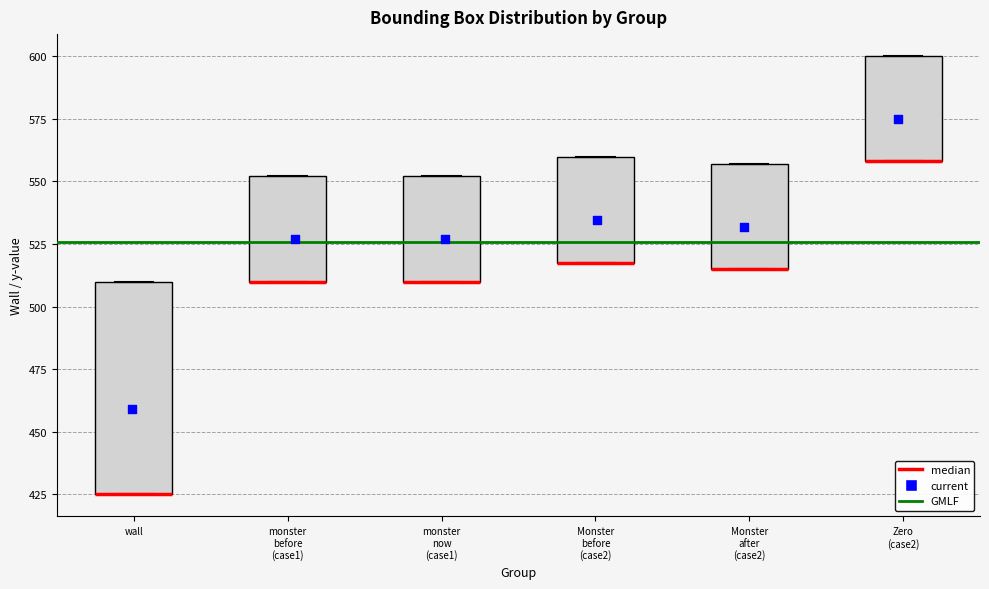

Reading left to right, transcribe this box plot: for each box, give where its median line is, the range the box spans, and where its two whiskers end, as read against the y-axis. The values are not printed on the chart, so give them approximately, as read against the axis.

wall: median 425 (drawn on the box's lower edge), box 425 to 510, whiskers 425 to 510
monster before (case1): median 510 (drawn on the box's lower edge), box 510 to 550, whiskers 510 to 550
monster now (case1): median 510 (drawn on the box's lower edge), box 510 to 550, whiskers 510 to 550
Monster before (case2): median 520 (drawn on the box's lower edge), box 520 to 560, whiskers 520 to 560
Monster after (case2): median 515 (drawn on the box's lower edge), box 515 to 555, whiskers 515 to 555
Zero (case2): median 560 (drawn on the box's lower edge), box 560 to 600, whiskers 560 to 600